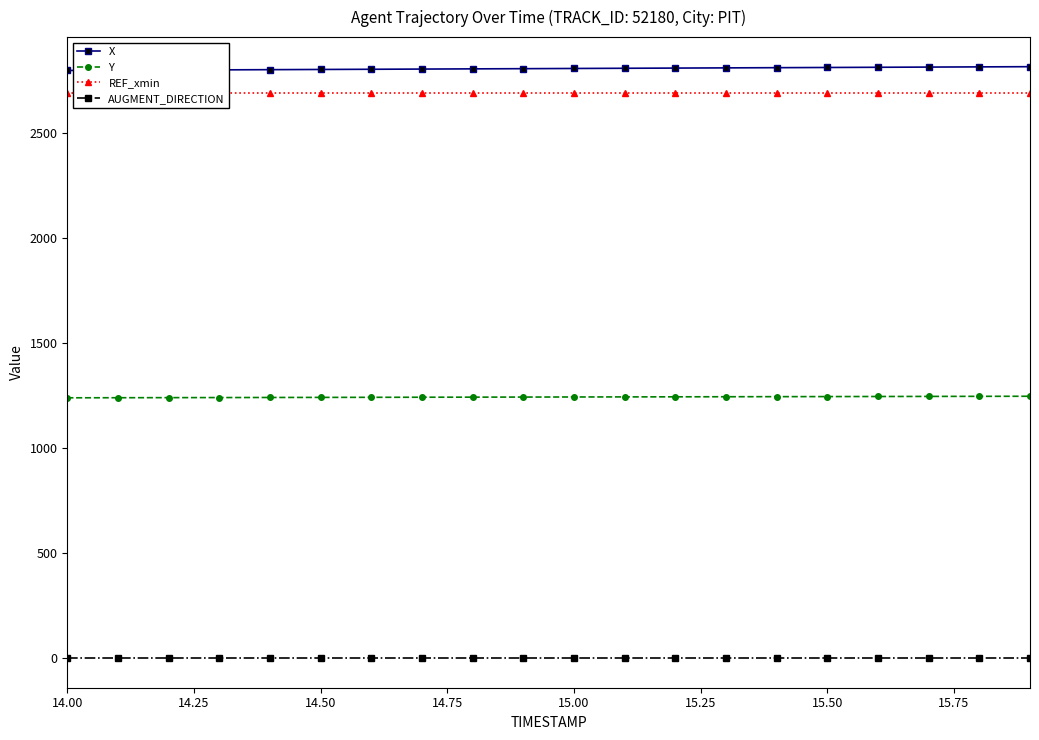

List the series in order of their peak value, lowest first.

AUGMENT_DIRECTION, Y, REF_xmin, X